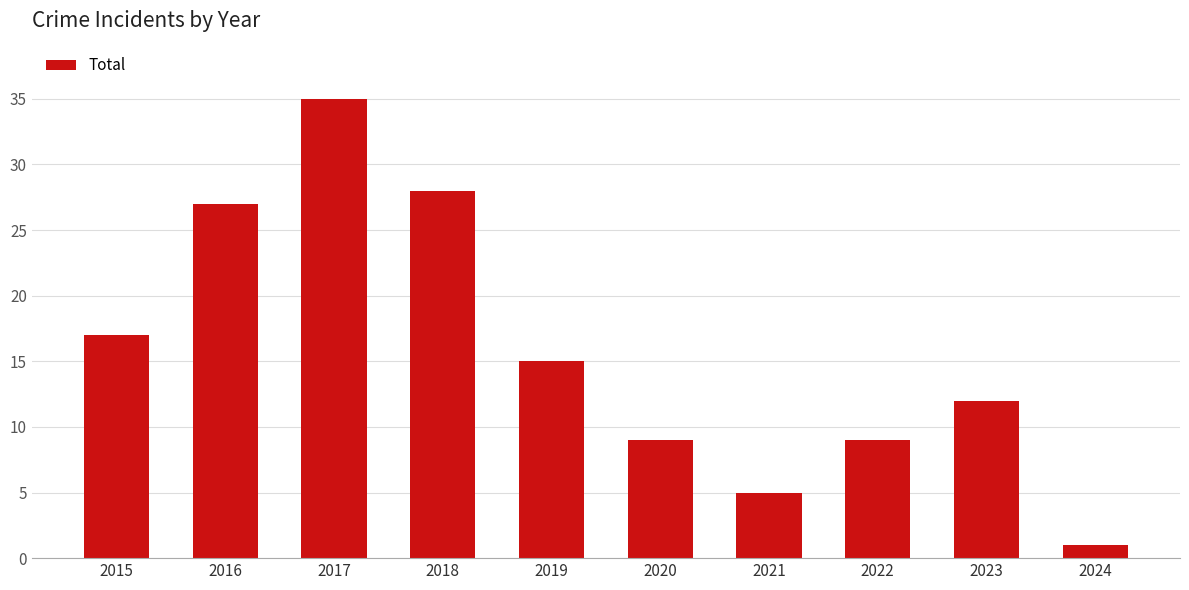

What is the sum of all values?

158